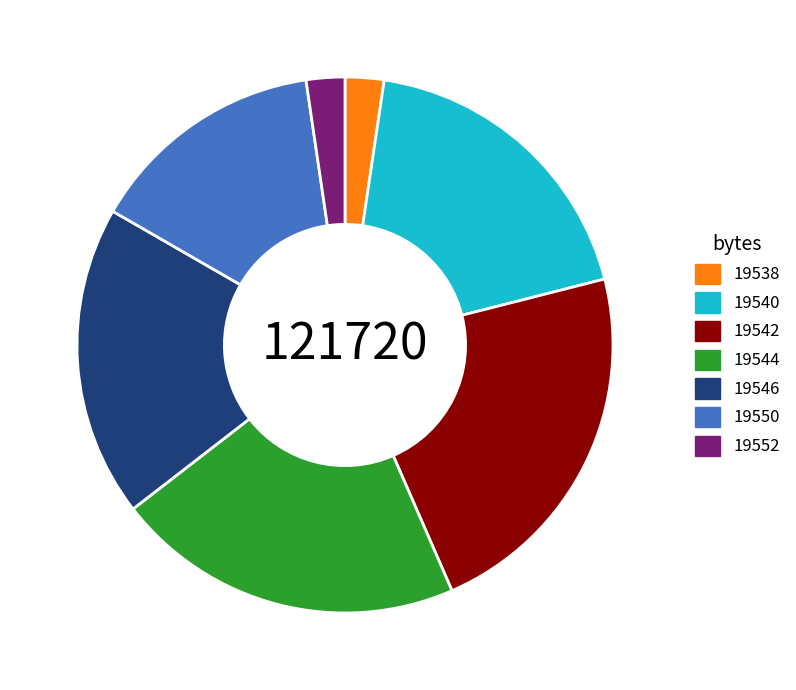

True or false: 19540 accounts for 9% of the total.

False